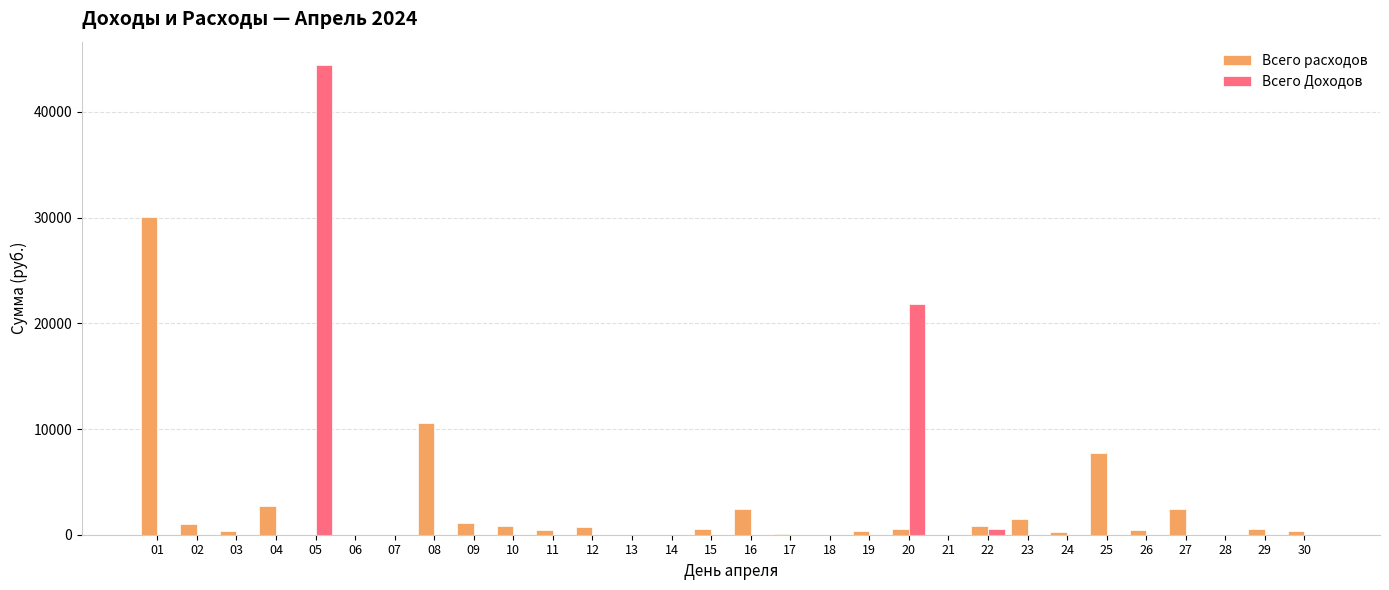

At which category does the chart reach its peak across all series?

05